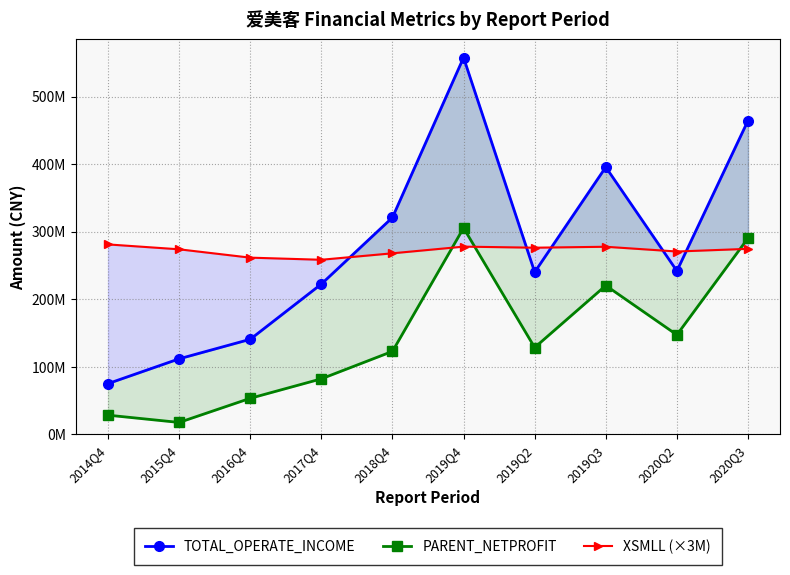

What is the difference between the highest and lowest values at 2015Q4?

256283121.0